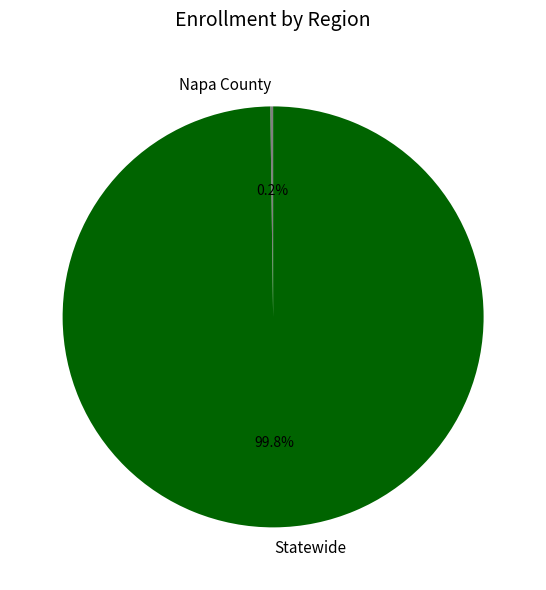

What is the largest slice in the pie chart?

Statewide